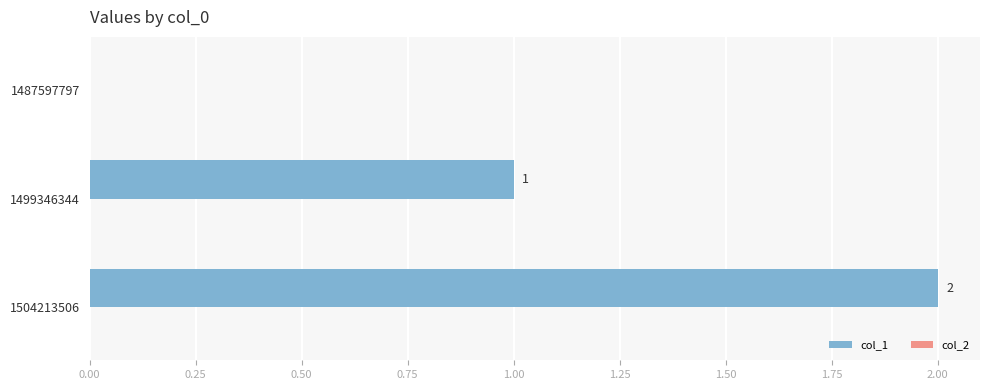

Does the chart contain stacked bars?

No